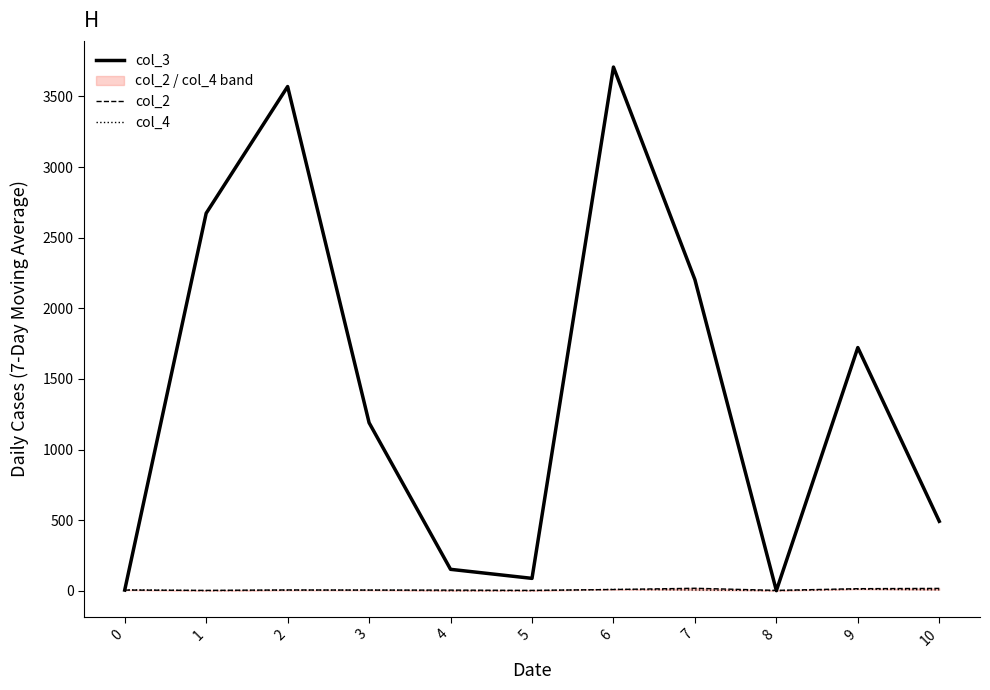

Where do col_4 and col_3 first cross each other?

0 and 1